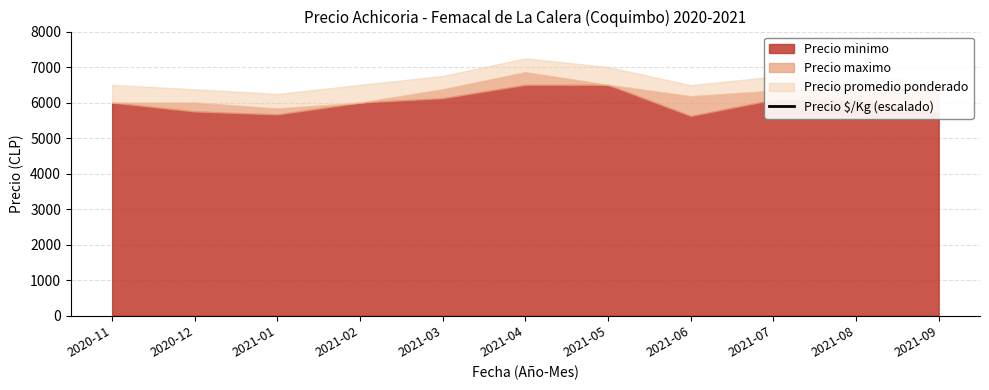

Where is the first local minimum?

2021-01